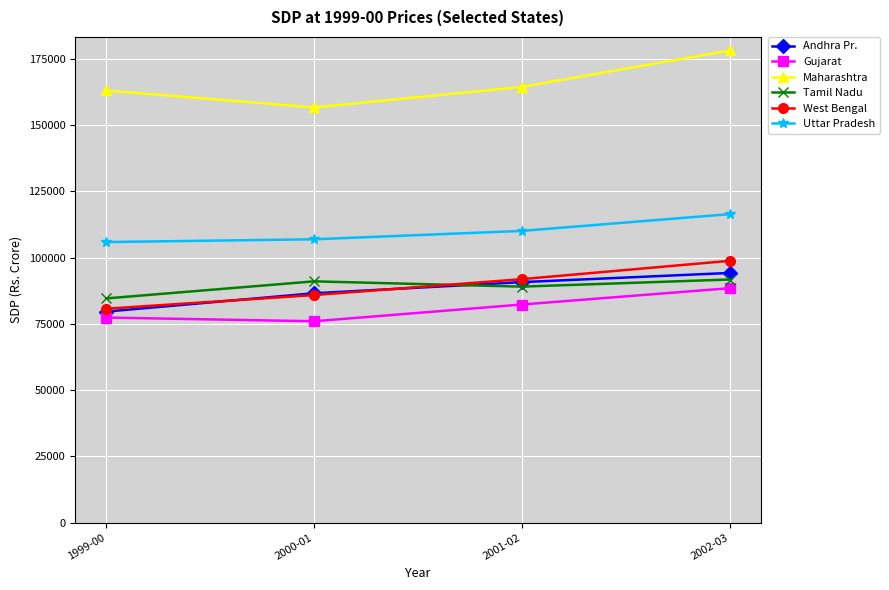

True or false: West Bengal has more than 0 interior local peaks.

False